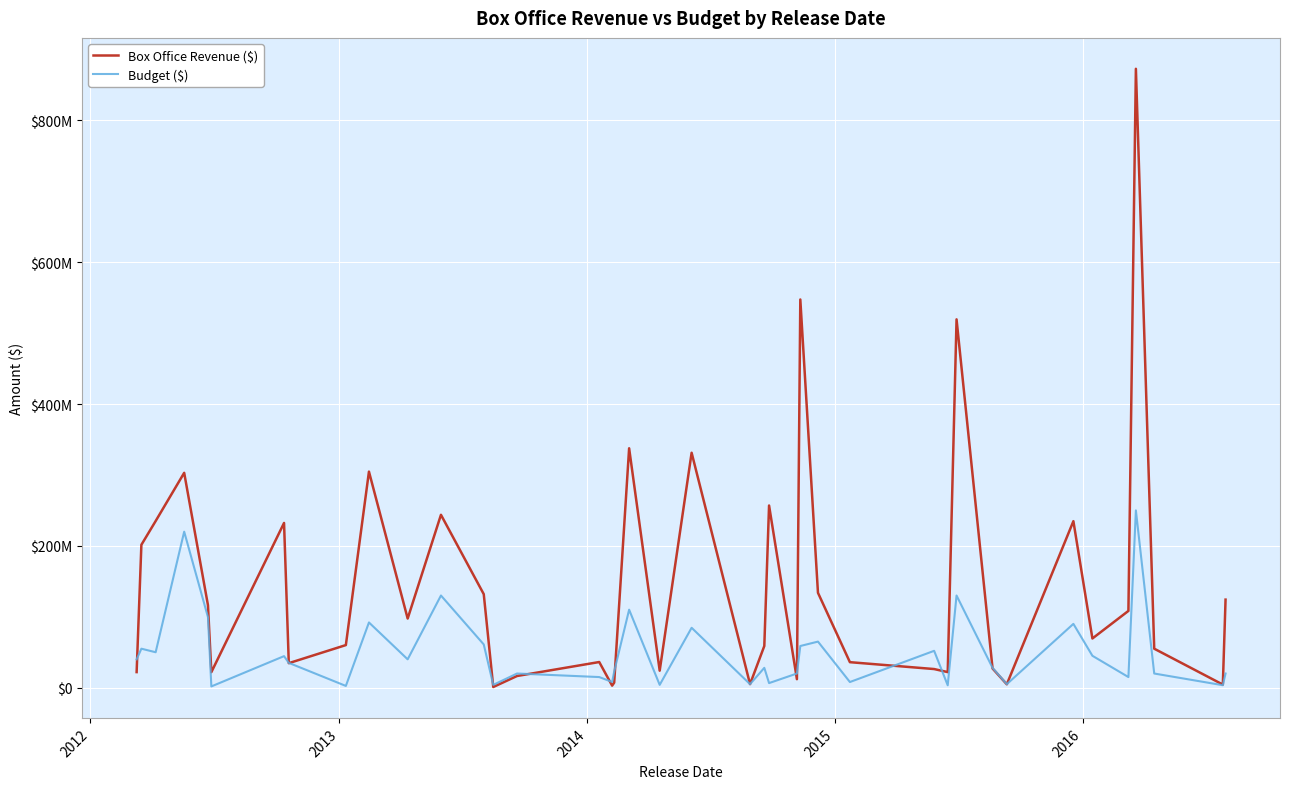

Does the chart display data point markers on the line(s)?

No